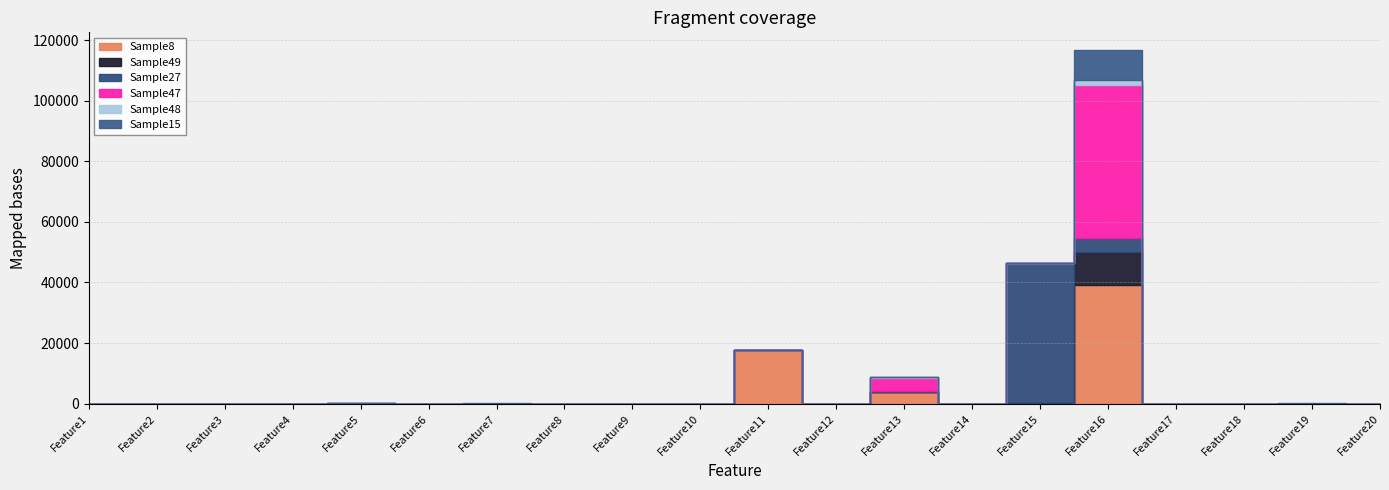

What is the average value of the Sample27 series?

2547